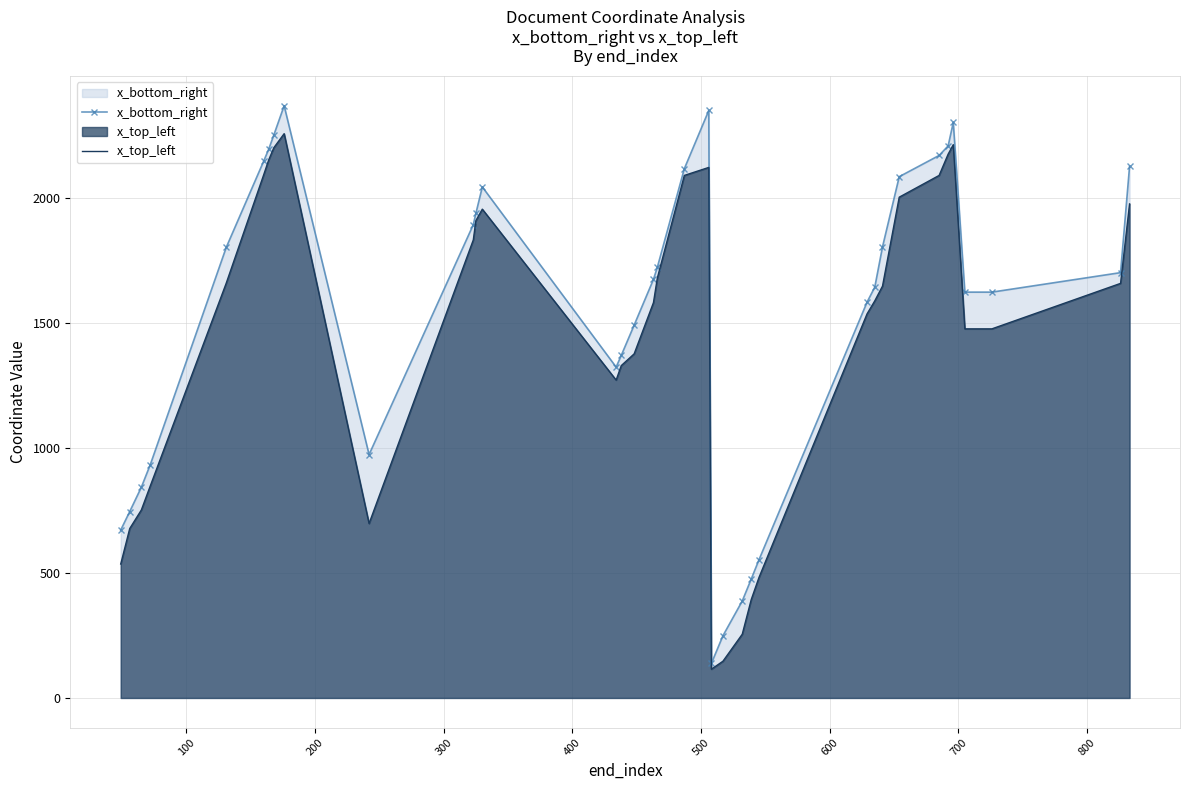

Rank the series by their maximum value, from lowest to highest.

x_top_left, x_bottom_right